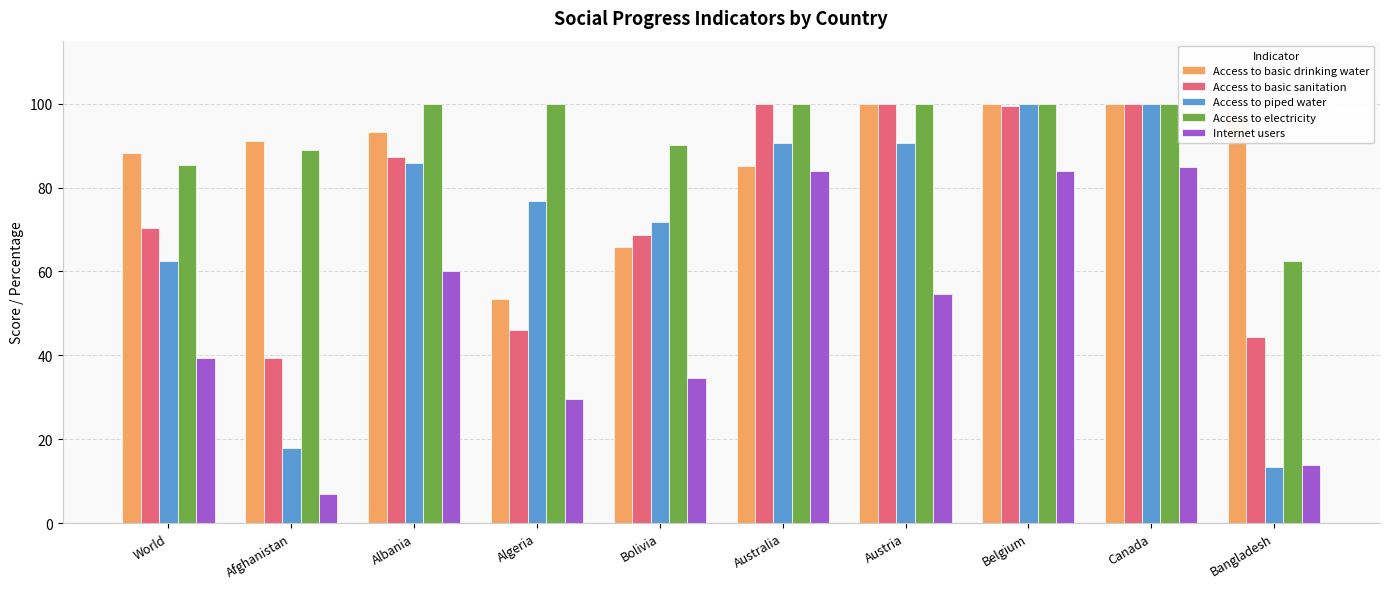

What value does the Access to piped water series have at Bolivia?

71.7